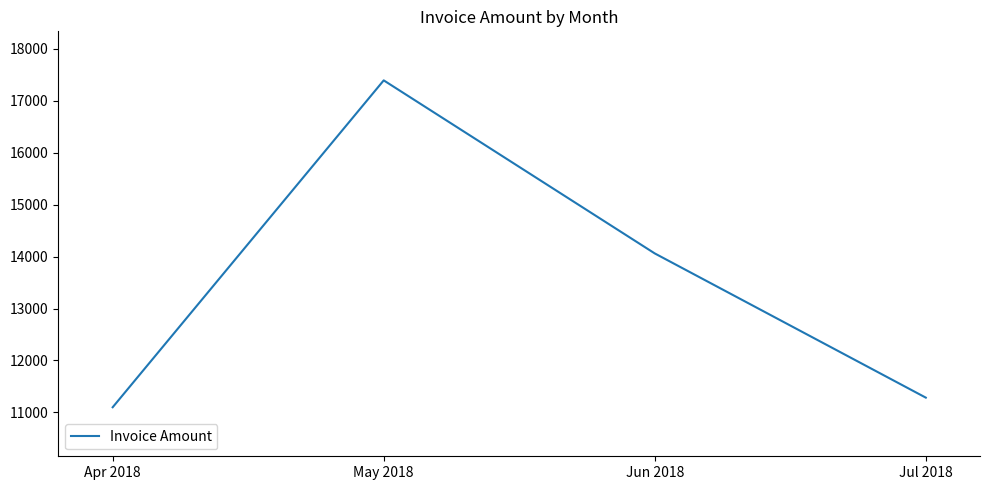

What is the difference between the values at Jul 2018 and Jun 2018?

2775